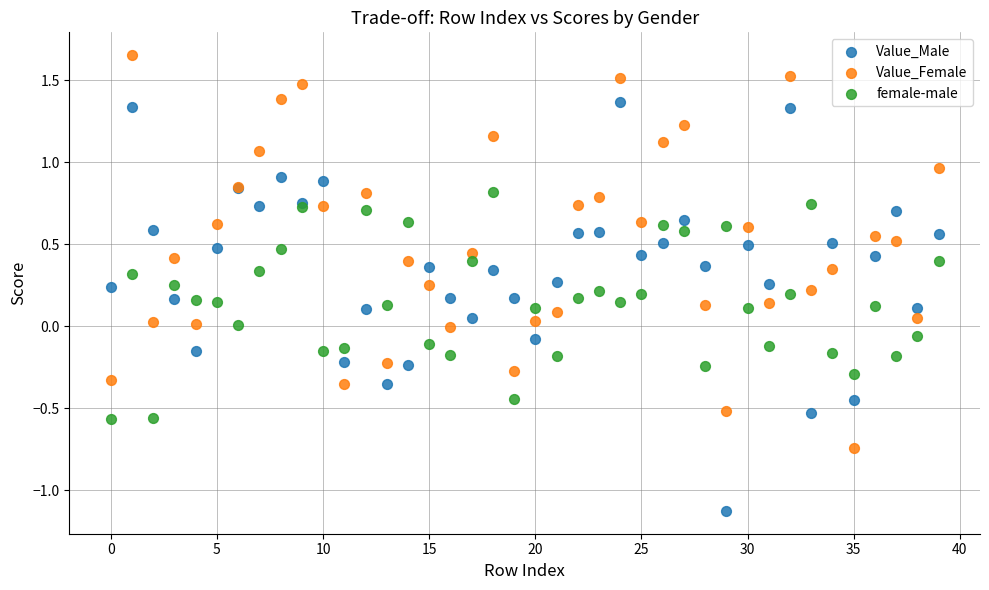

Which series contains the lowest Y value?

Value_Male